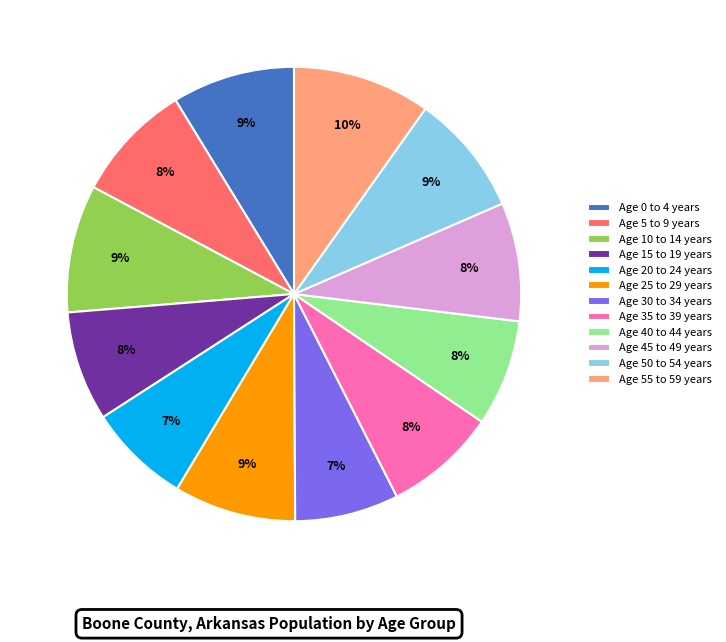

Is there a majority slice in this chart?

No